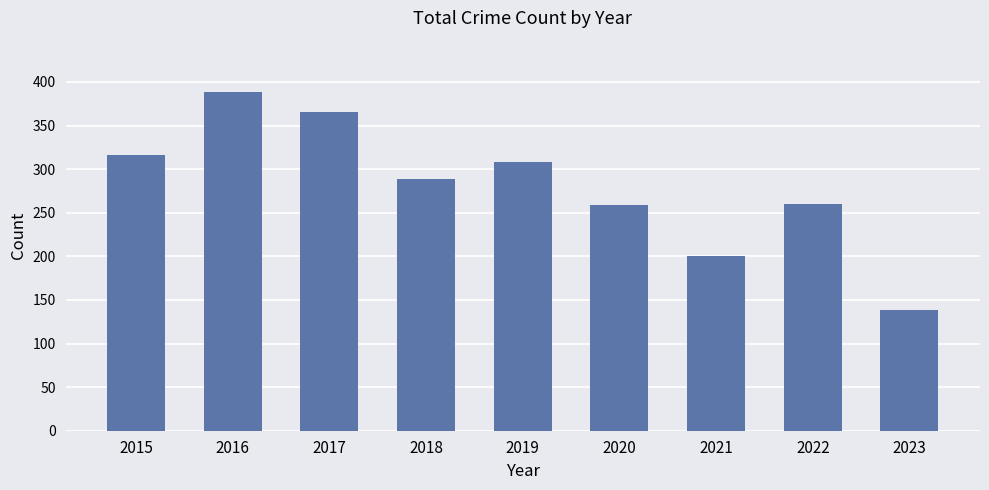

Where does the data first go above 289?

2015